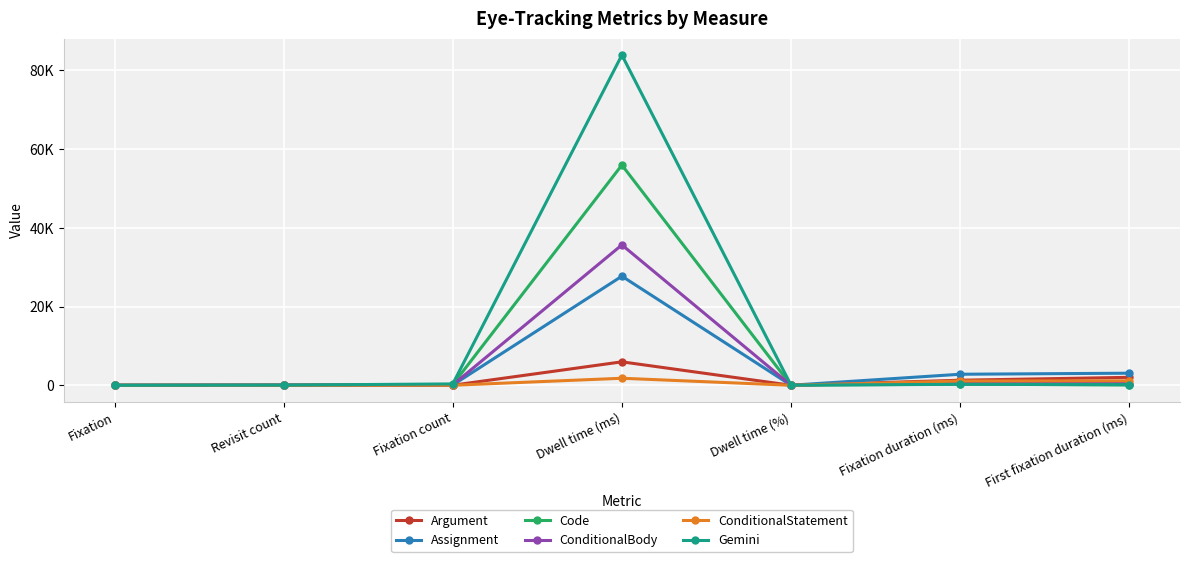

Where does the Gemini series first go above 169?

Fixation count